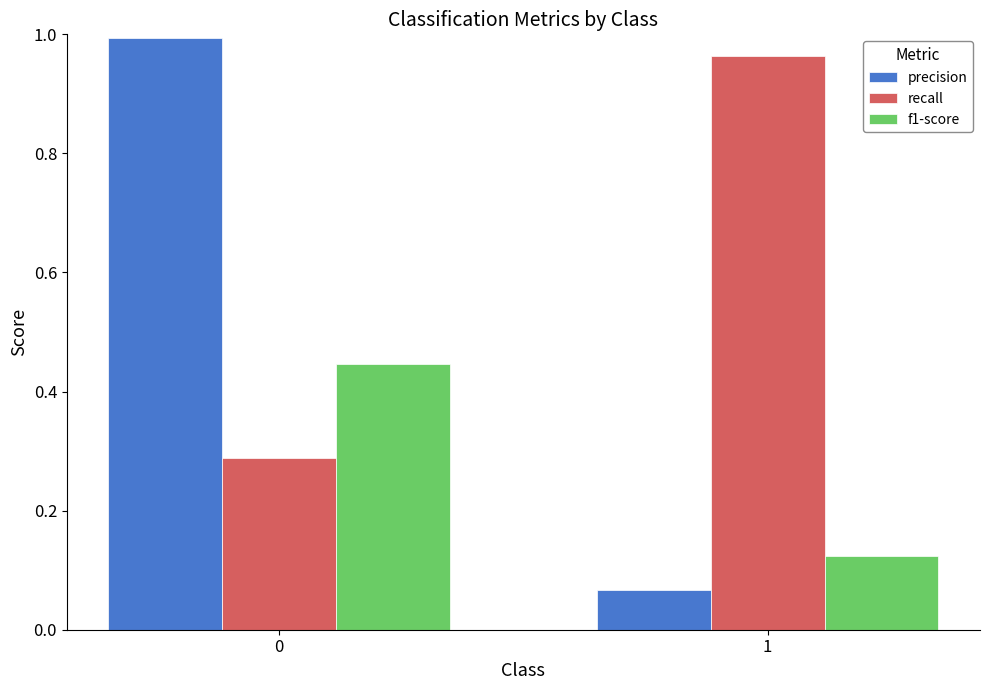

How many bars are there in each group?

3